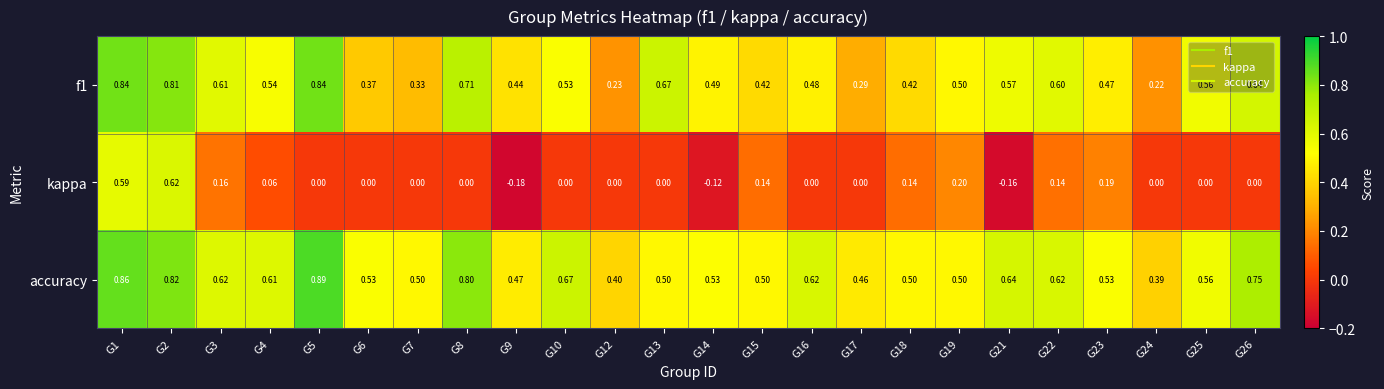

Which series has the widest spread of values?

kappa